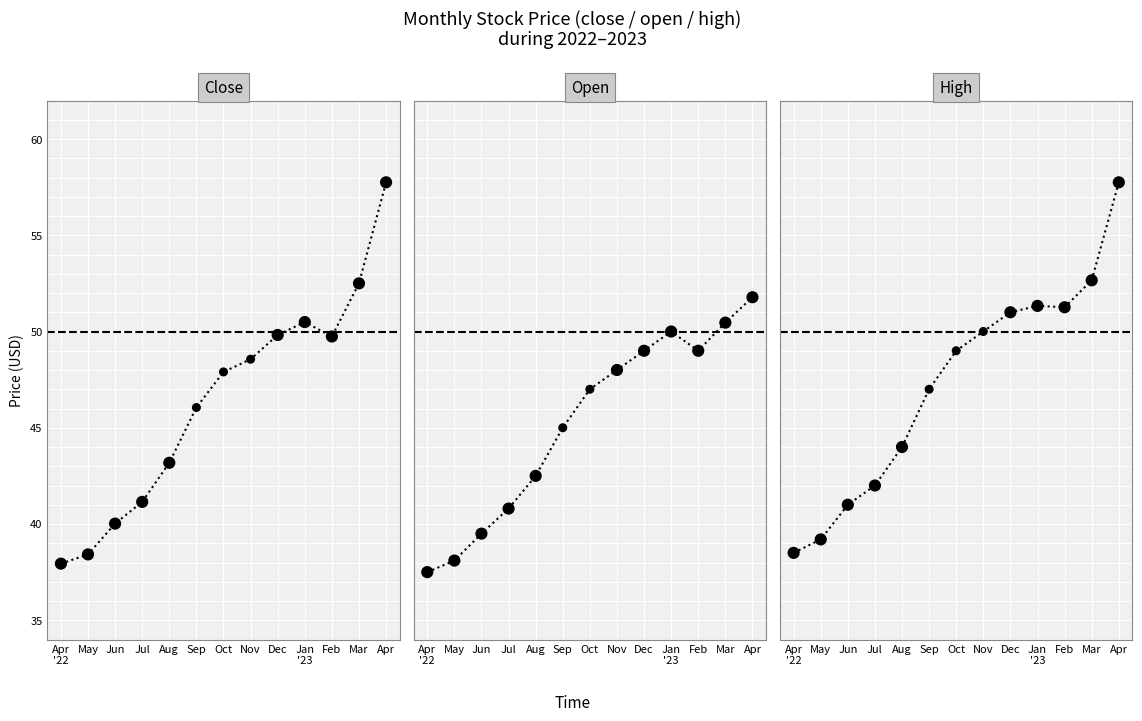

What are all the series names shown in the legend?

close, open, high